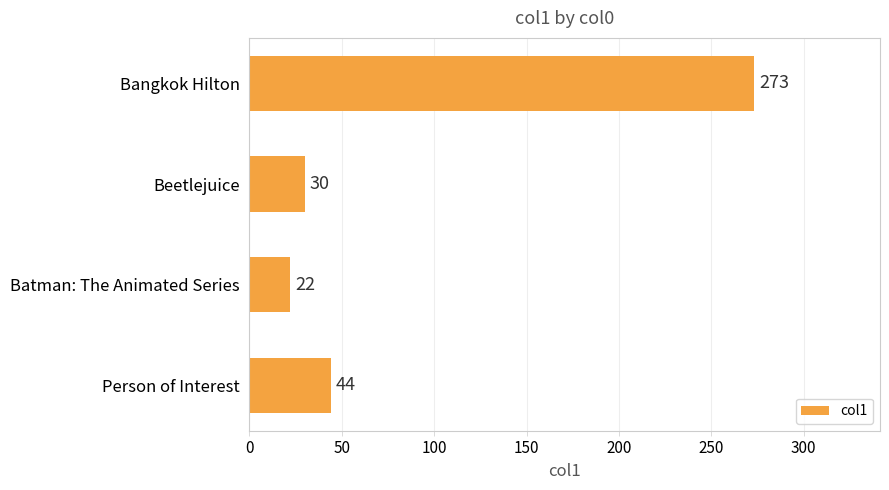

List the labels in order of value, smallest first.

Batman: The Animated Series, Beetlejuice, Person of Interest, Bangkok Hilton